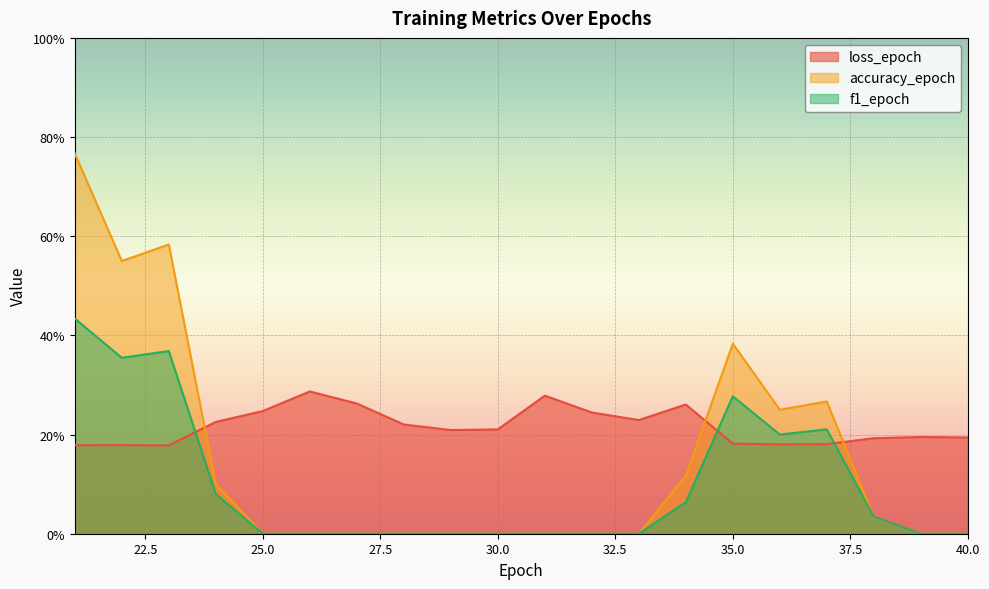

Does the chart display data point markers on the line(s)?

No